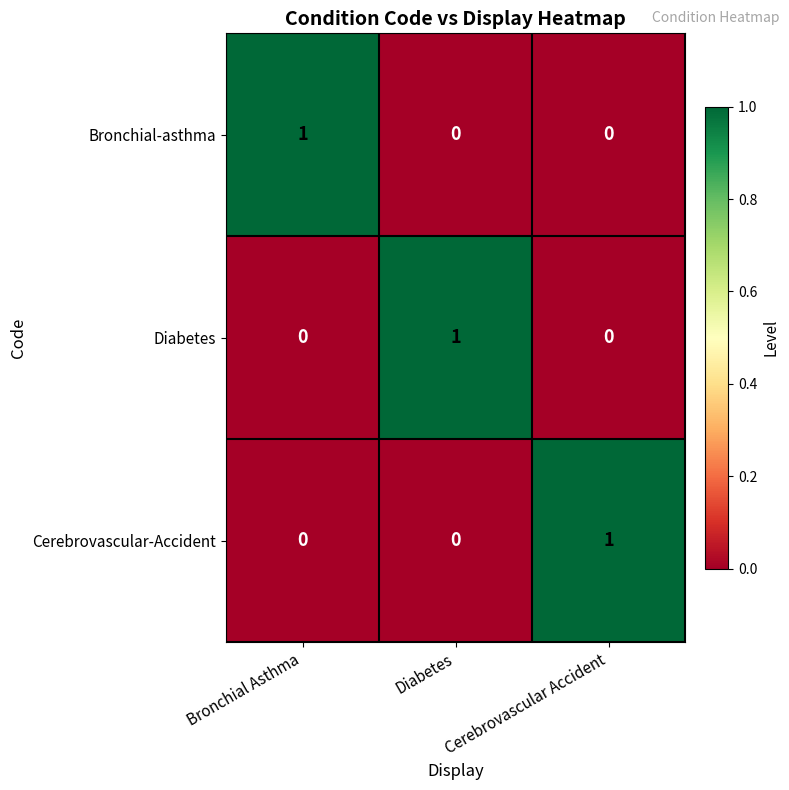

How many Bronchial-asthma values are between 0 and 1?

3